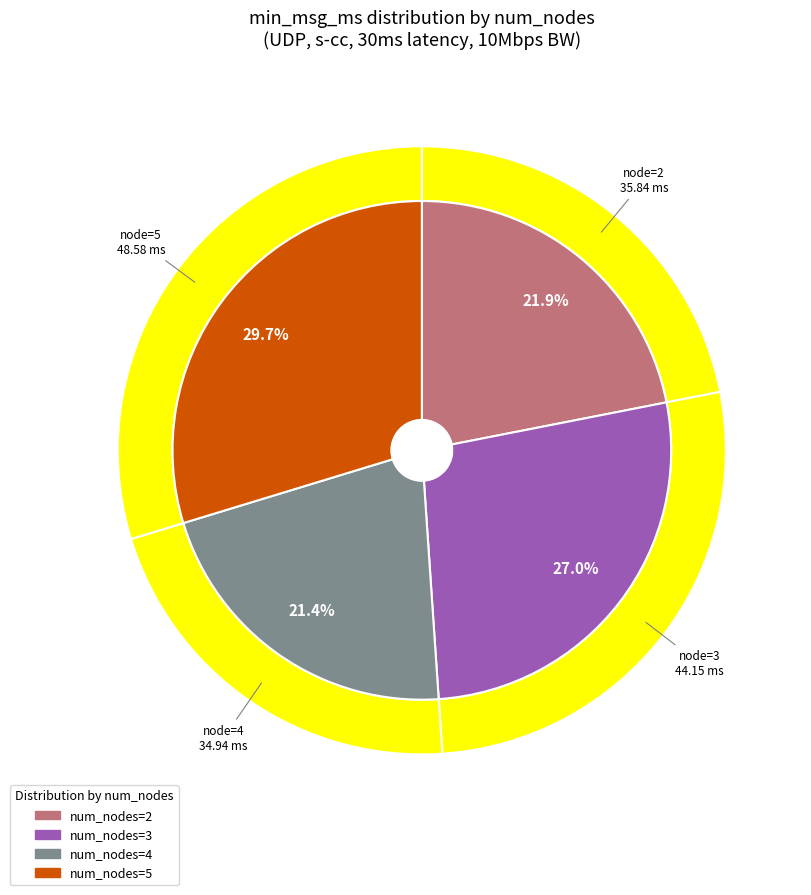

True or false: 5 accounts for 22% of the total.

False